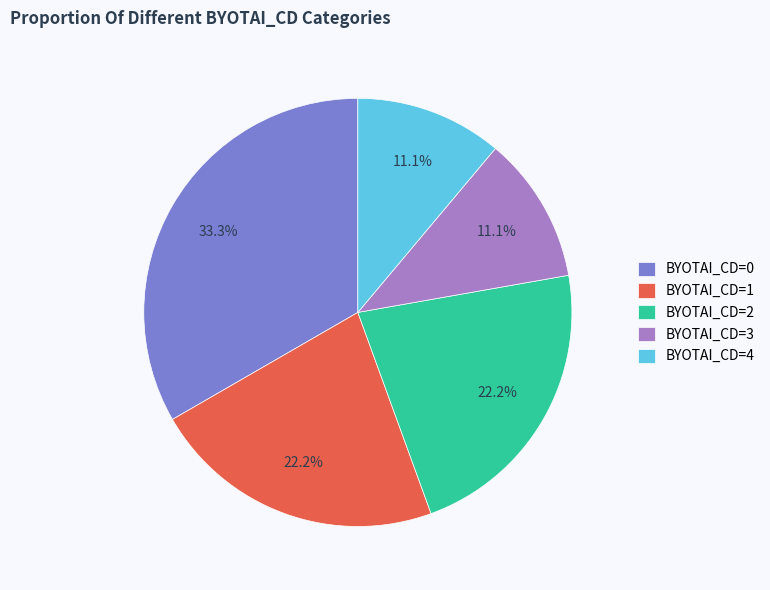

Is there a majority slice in this chart?

No